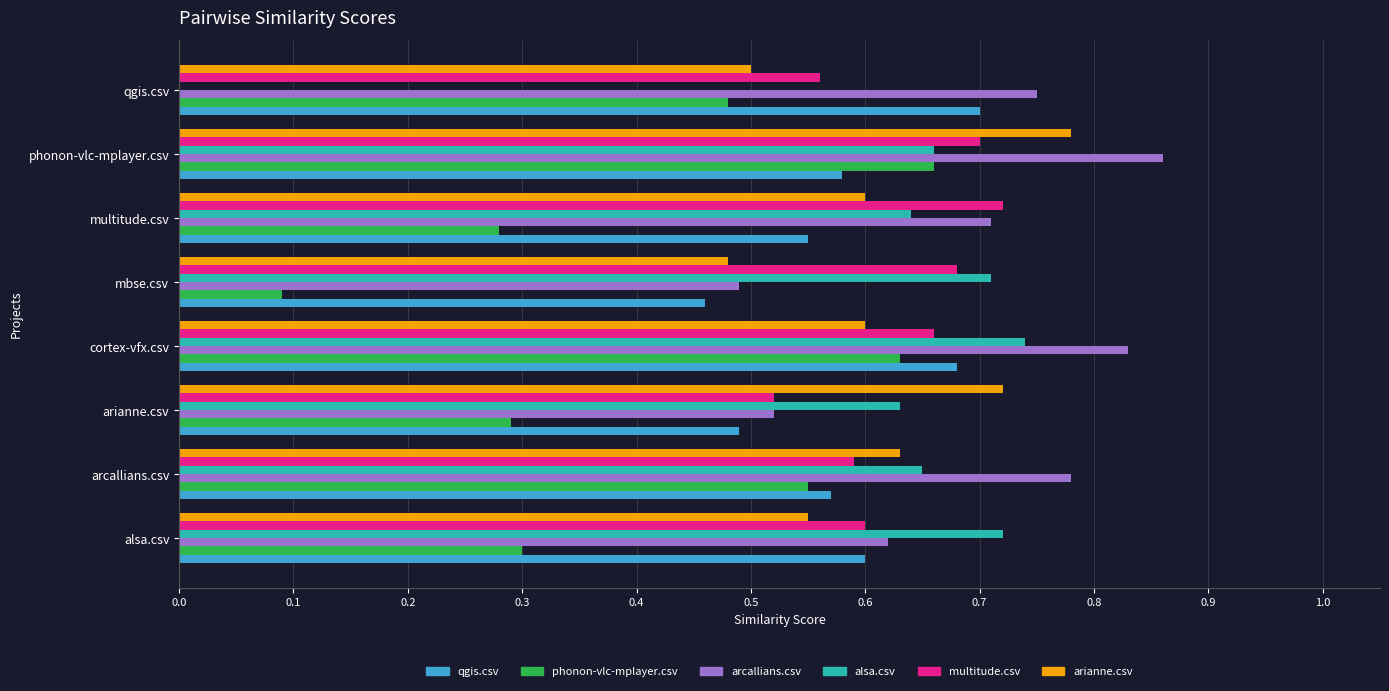

True or false: phonon-vlc-mplayer.csv has a value of 0.3 at arianne.csv.

True